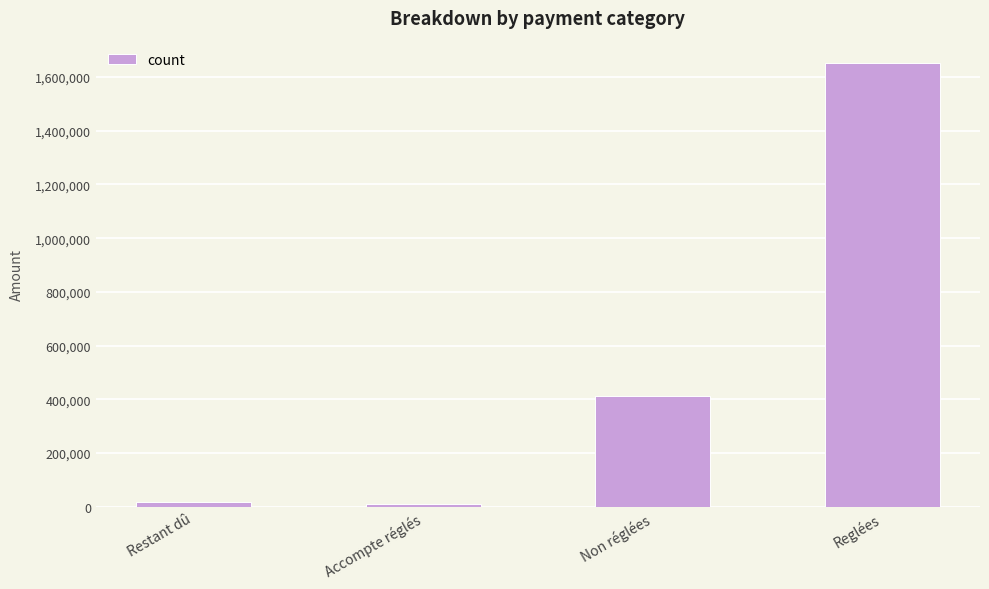

What is the difference between the maximum and minimum values?

1644619.0